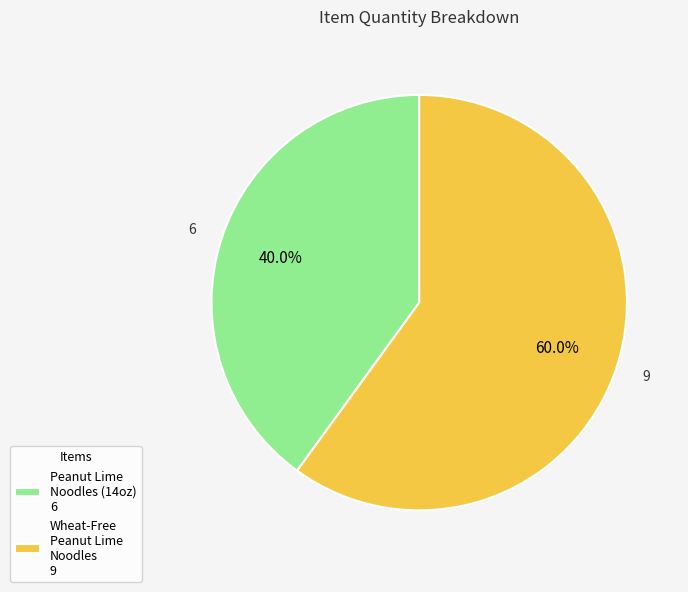

Is the sum of Peanut Lime Noodles (14oz) 6 and Wheat-Free Peanut Lime Noodles 9 greater than half?

Yes